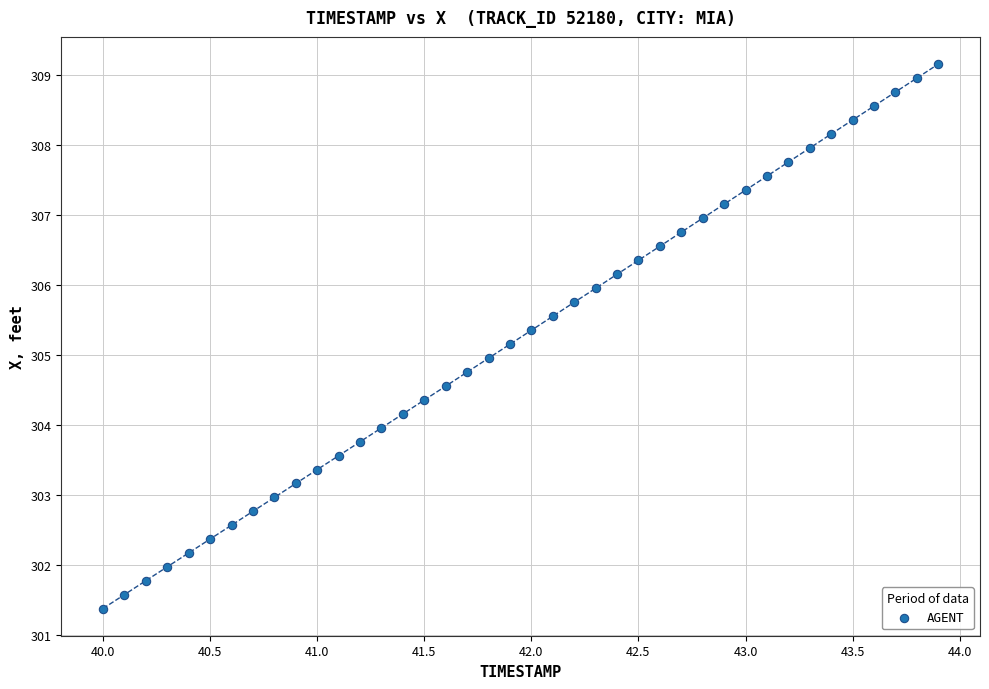

What is the range of Y values (max minus min)?

7.8